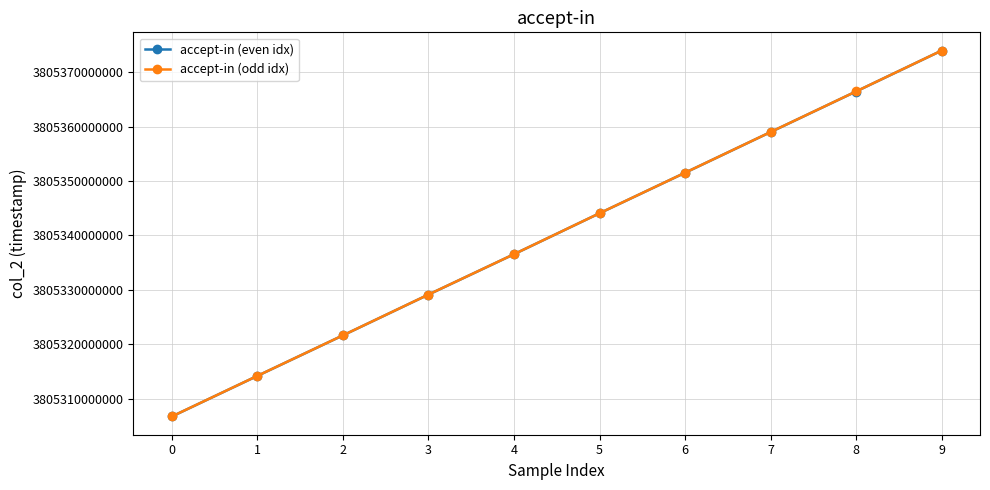

True or false: accept-in (even idx) and accept-in (odd idx) intersect in this chart.

False